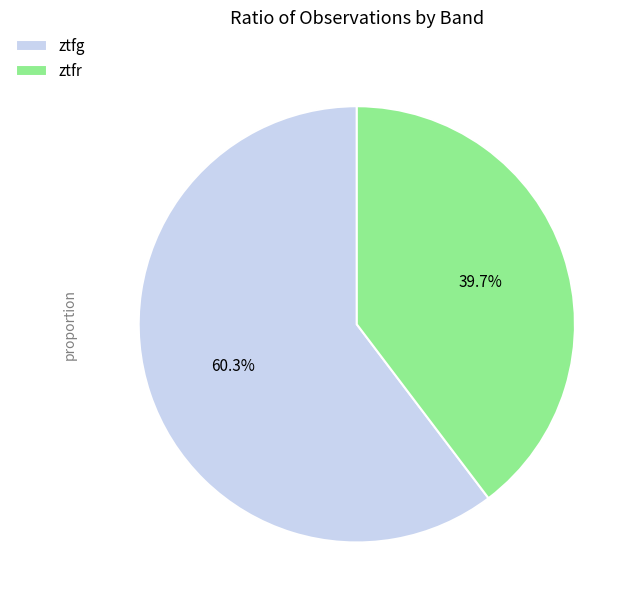

Which category has the smallest portion of the pie?

ztfr